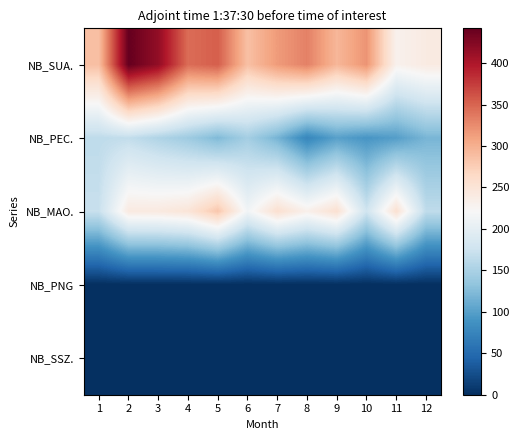

Reading left to right, list all the values displayed in this chart.

NB_SUA.: 1=287	2=442	3=416	4=345	5=354	6=287	7=315	8=332	9=294	10=320	11=230	12=240
NB_PEC.: 1=164	2=167	3=154	4=142	5=123	6=146	7=118	8=77	9=101	10=91	11=99	12=119
NB_MAO.: 1=171	2=241	3=242	4=249	5=282	6=214	7=256	8=232	9=255	10=177	11=255	12=165
NB_PNG: 1=0	2=0	3=0	4=0	5=0	6=0	7=0	8=0	9=0	10=0	11=0	12=0
NB_SSZ.: 1=0	2=0	3=0	4=0	5=0	6=0	7=0	8=0	9=0	10=0	11=0	12=0